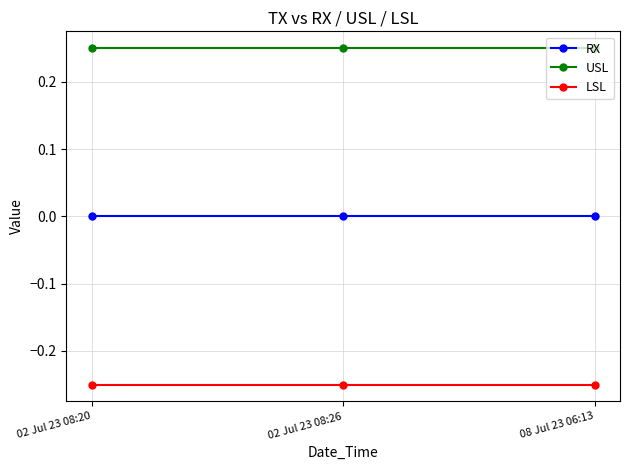

True or false: RX has a value of 0.0 at 08 Jul 23 06:13.

True